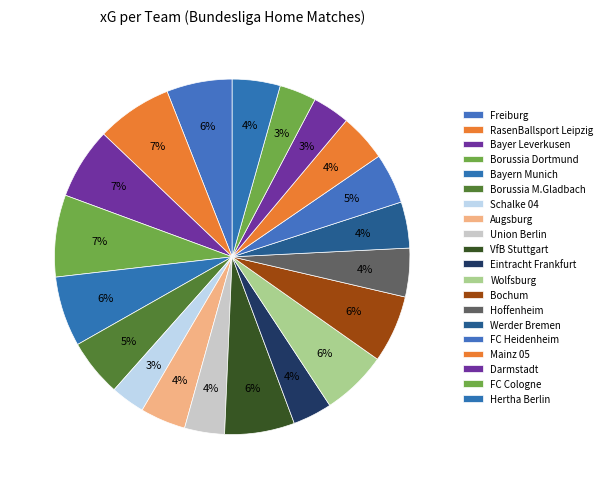

Which slice is the largest?

Borussia Dortmund